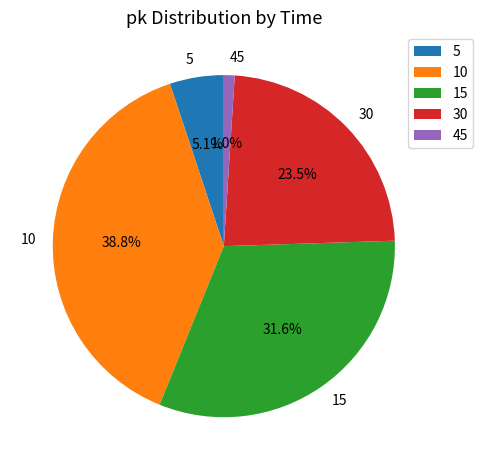

The 45 slice represents 11% of the pie. True or false?

False